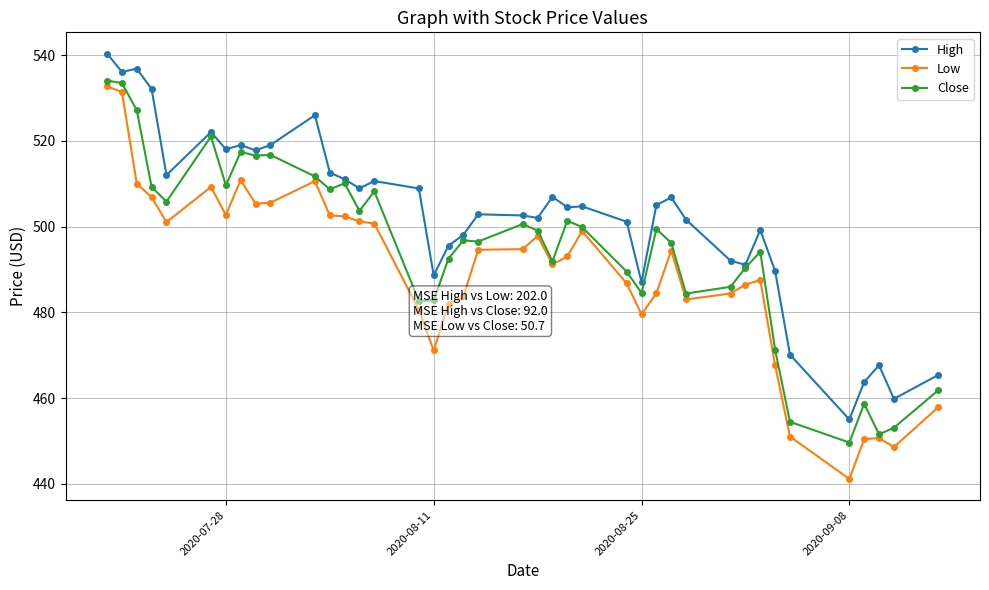

True or false: Low has more than 0 points higher than both neighbors.

True